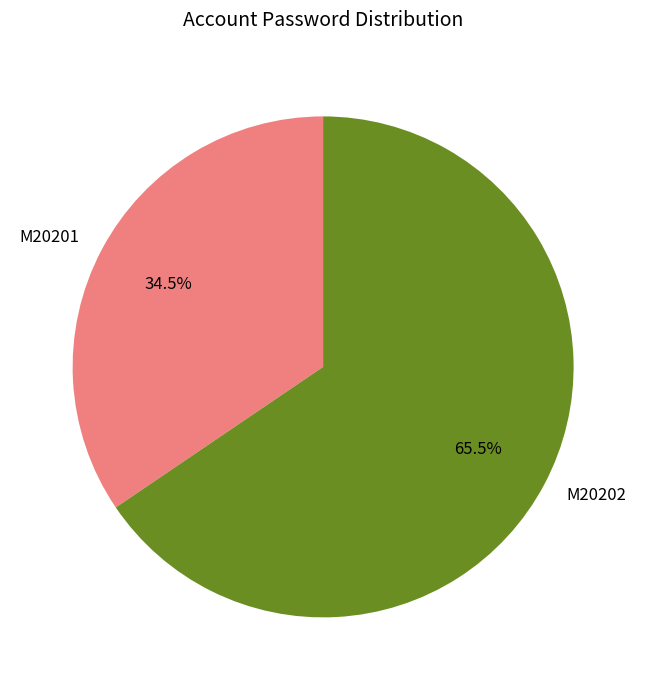

Do M20201 and M20202 together represent more than half of the pie?

Yes